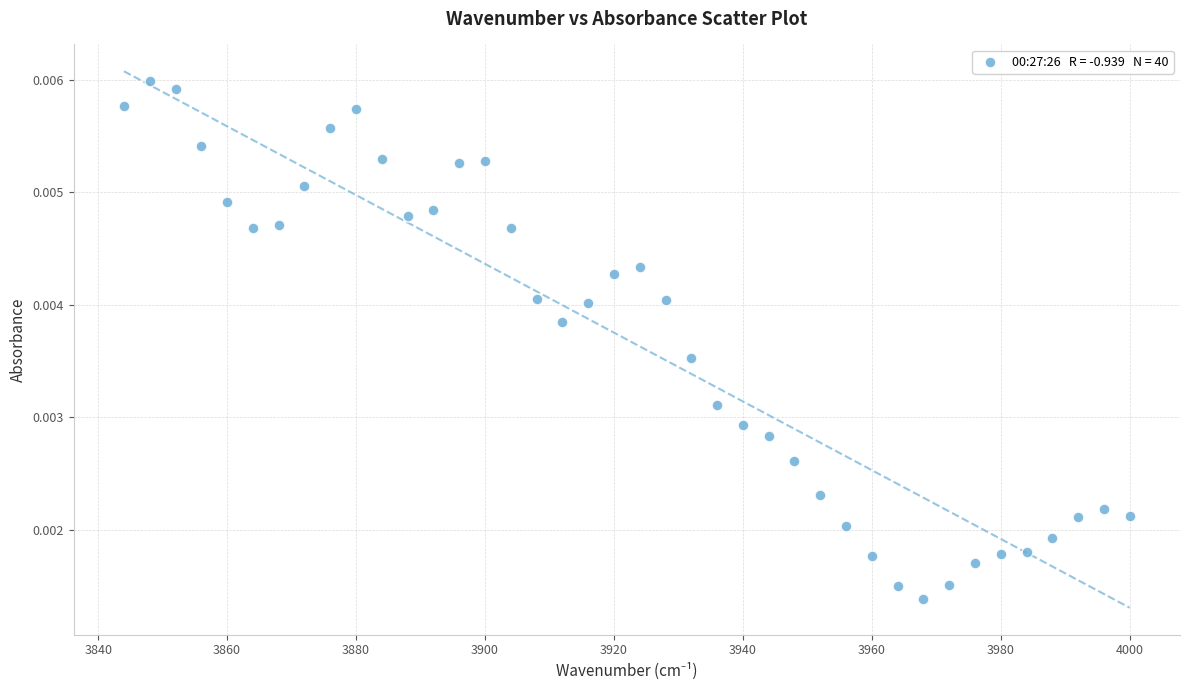

What is the range of X values (max minus min)?

156.0